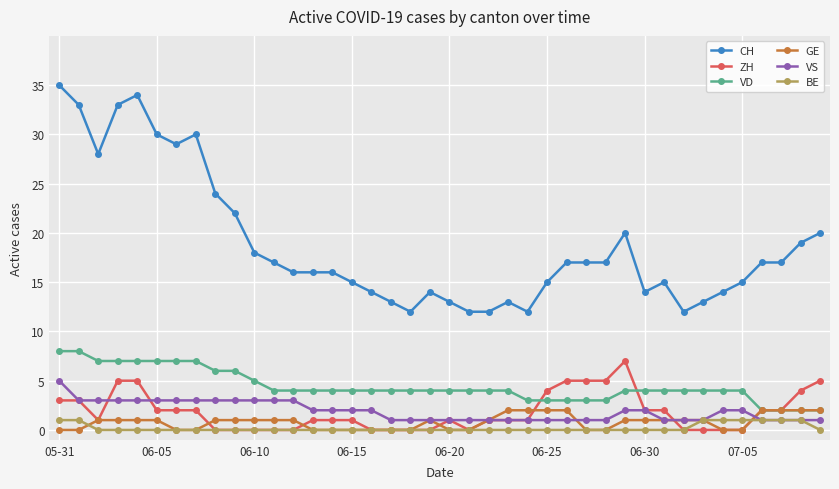

True or false: CH has more than 2 points higher than both neighbors.

True